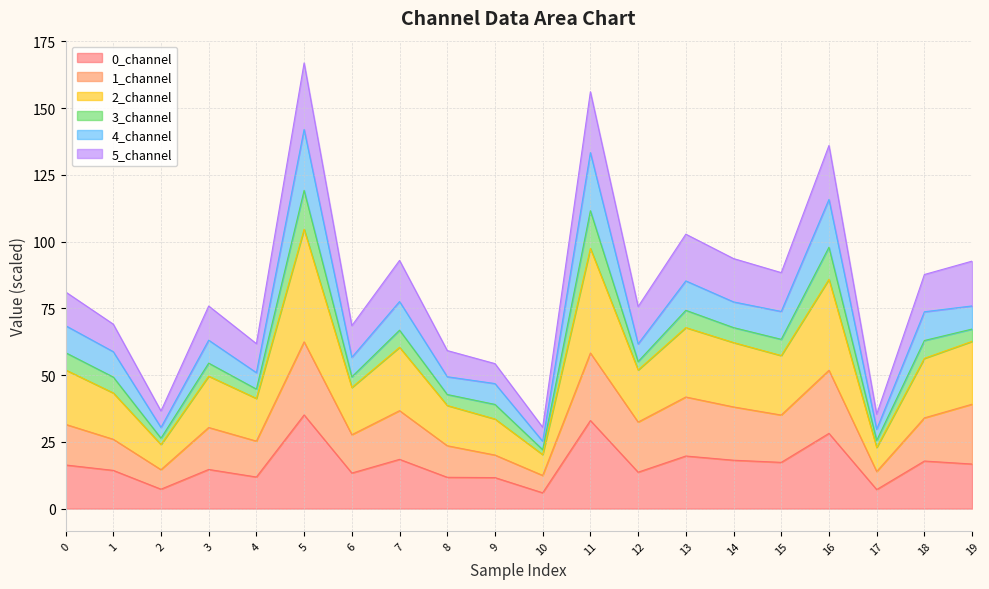

True or false: 2_channel has more than 2 points higher than both neighbors.

True